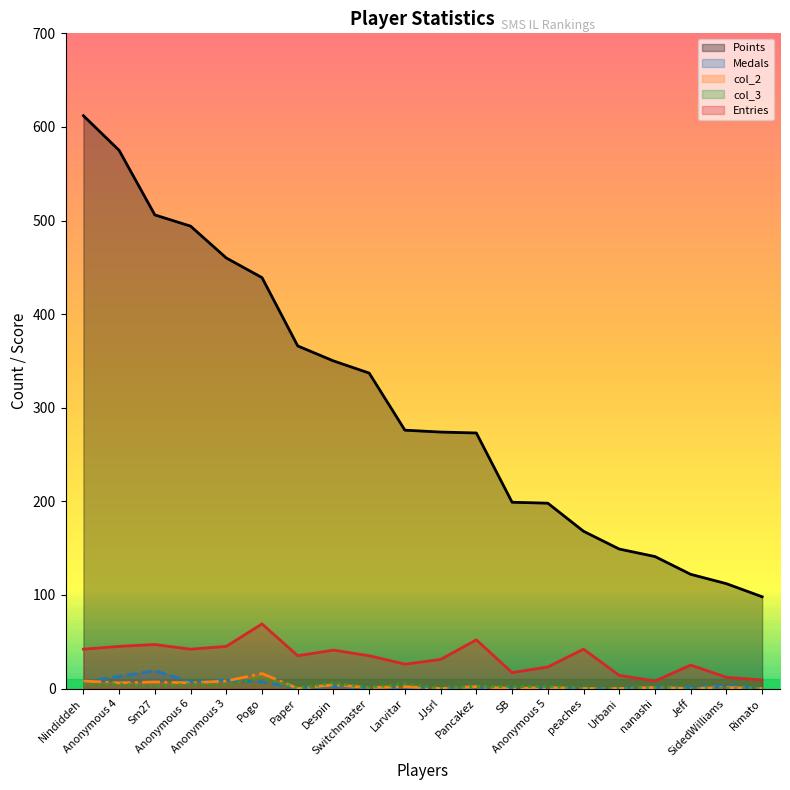

At which category is the sum across all series the highest?

Nindiddeh